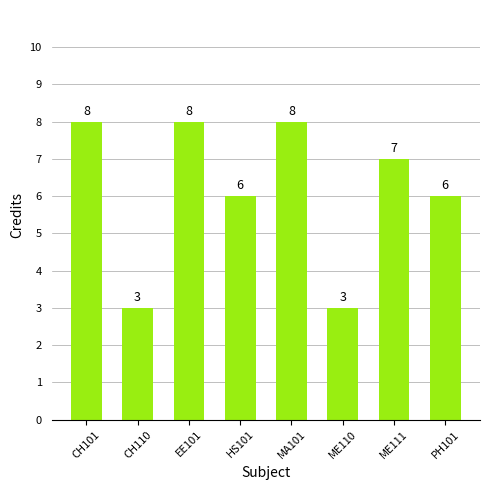

Reading right to left, list all the values displayed in this chart.

PH101=6	ME111=7	ME110=3	MA101=8	HS101=6	EE101=8	CH110=3	CH101=8